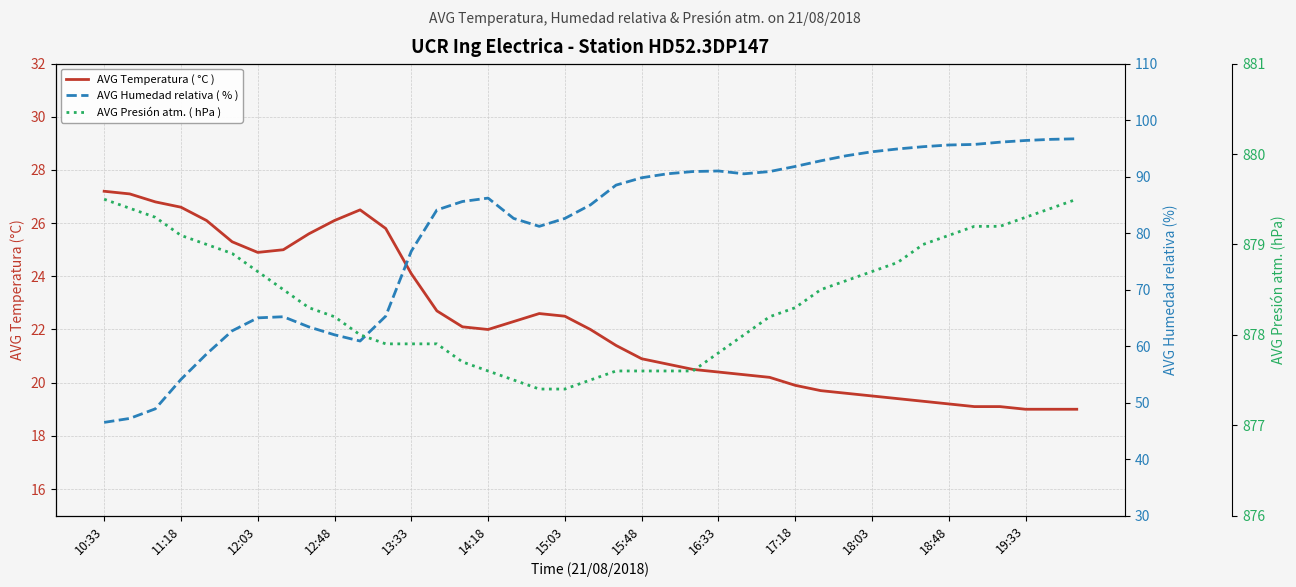

True or false: AVG Temperatura ( °C ) has more than 0 points higher than both neighbors.

True